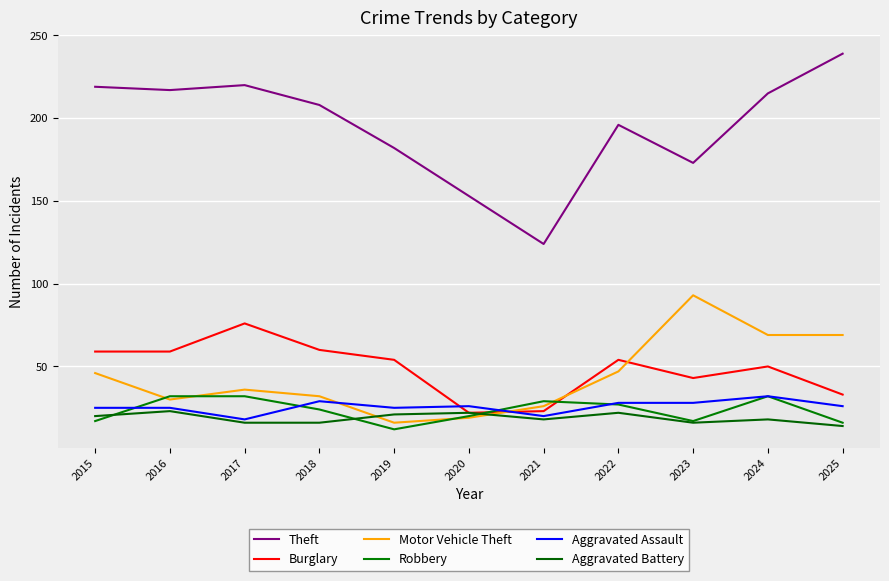

What is the sum of the Theft values at 2022 and 2023?

369